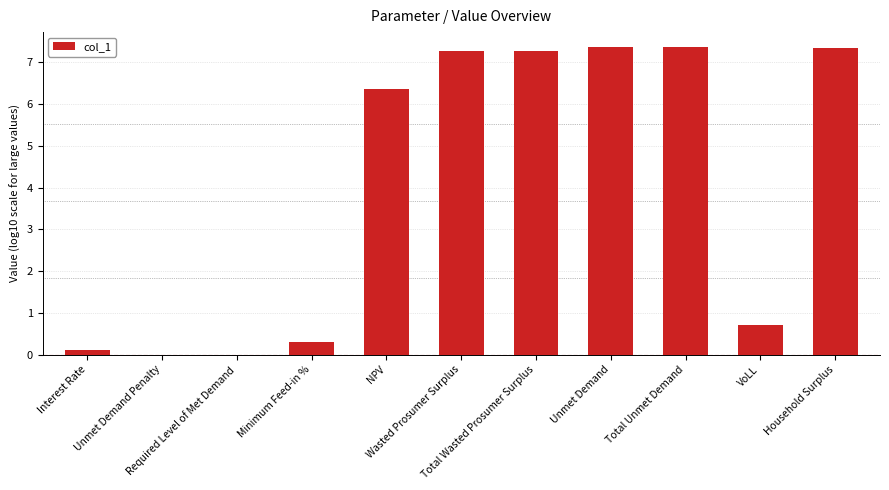

Approximately how many times larger is the value at NPV compared to Household Surplus?

0.9